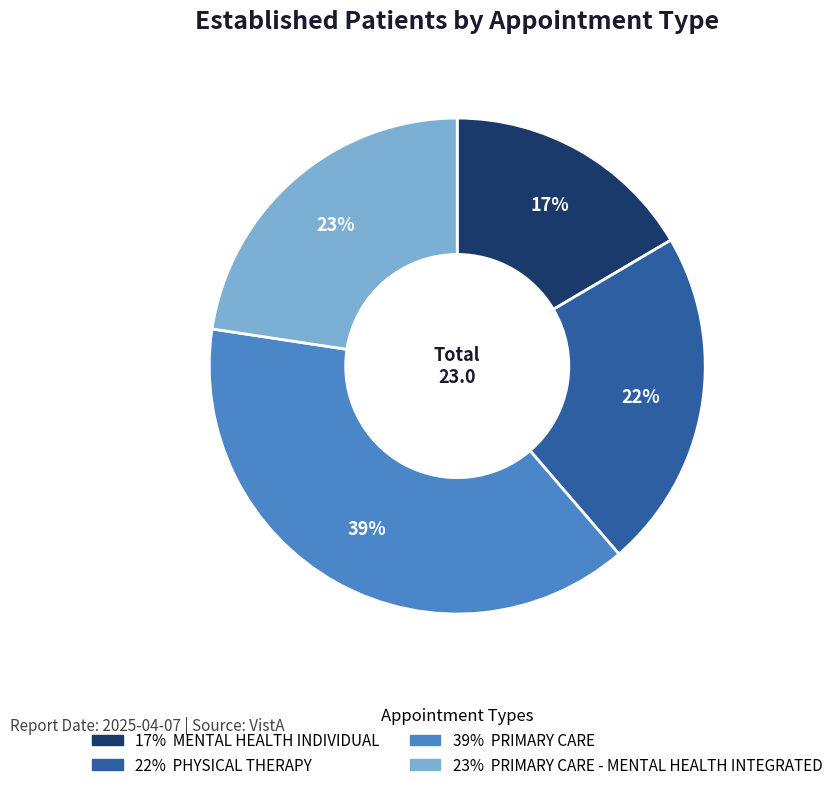

How many segments does this pie chart have?

4